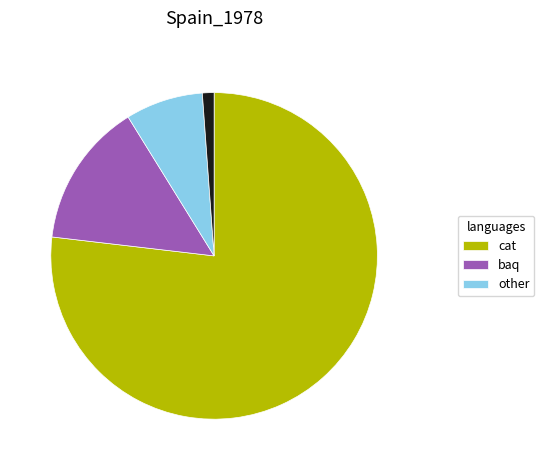

Does any single category account for the majority?

Yes